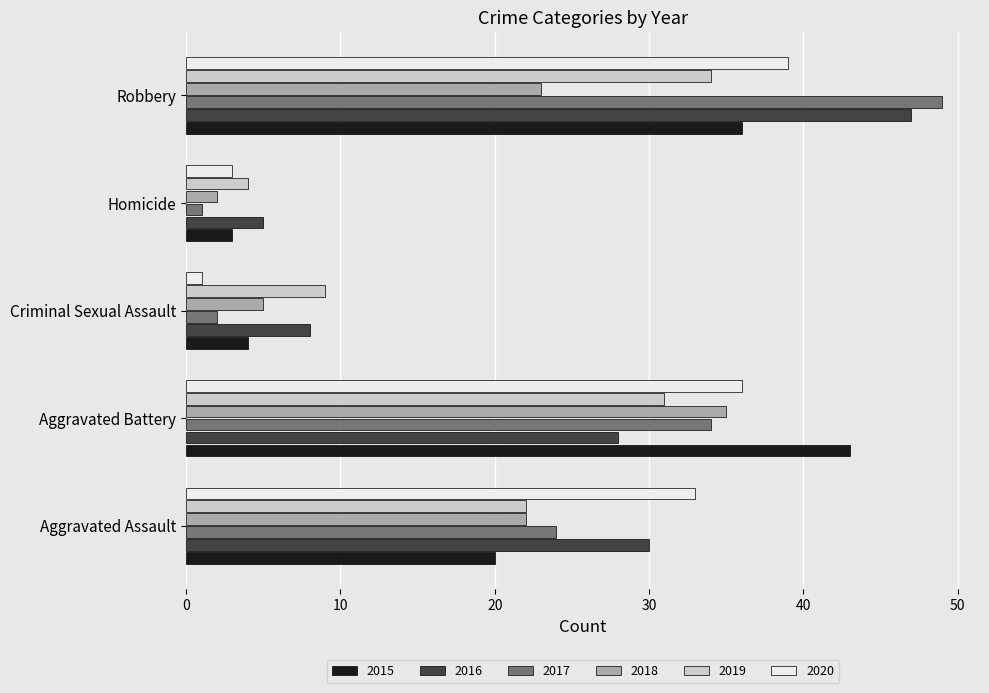

Which category has the highest value across all series?

Robbery